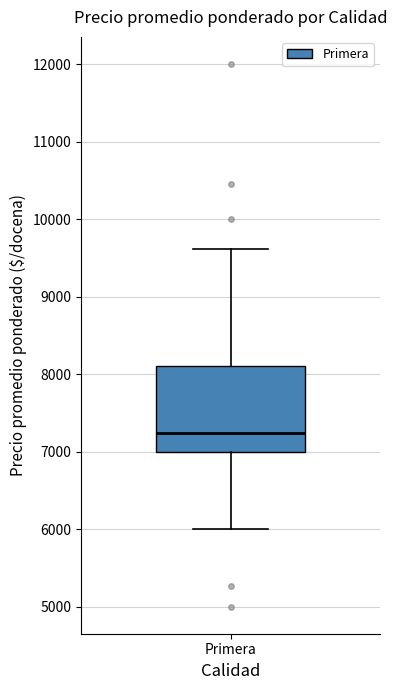

Read this box plot against the y-axis: the position of the median line, the range covered by the box, and the ends of both whiskers. The values are not printed on the chart, so give them approximately, as read against the axis.

median 7200, box 7000 to 8100, whiskers 6000 to 9600